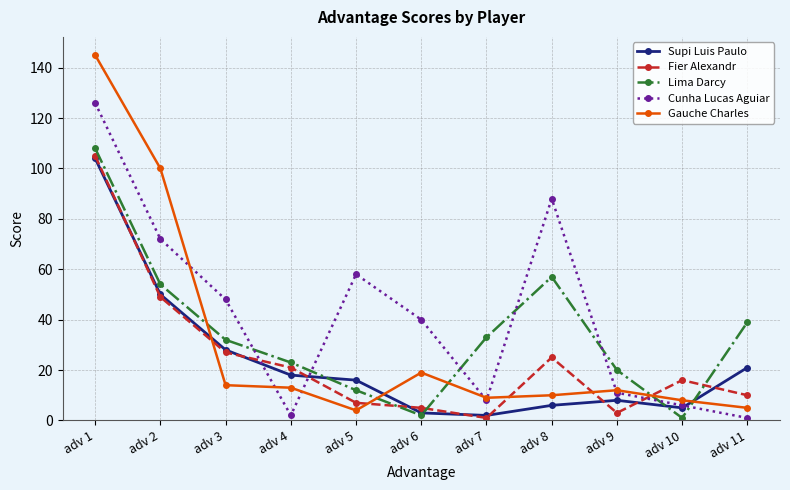

What is the total value across all series at adv 9?

54